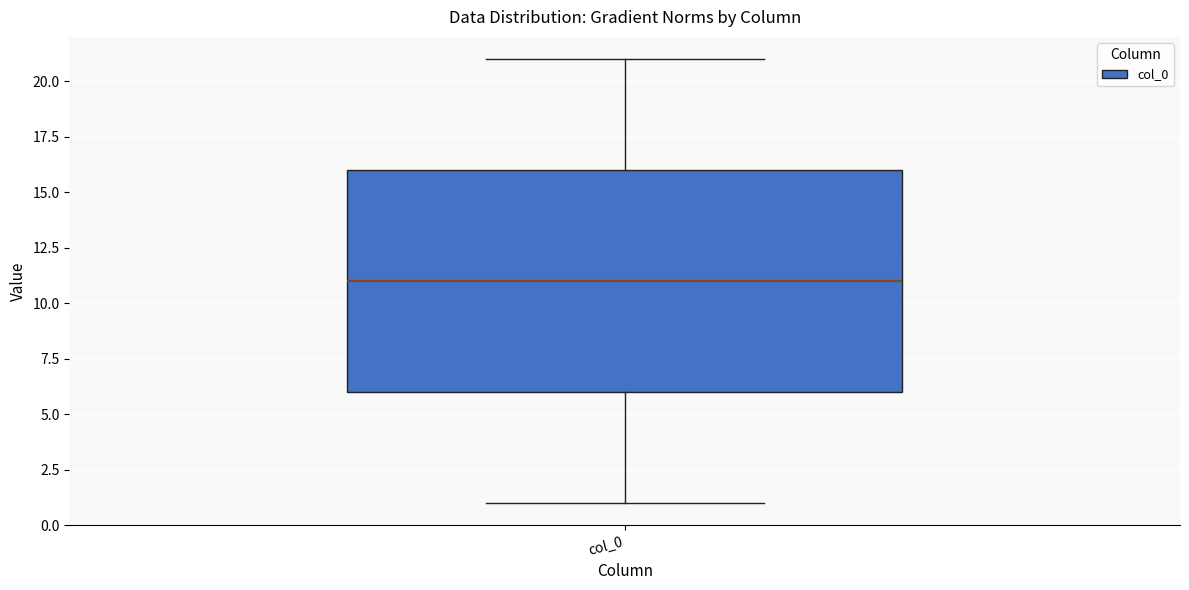

Read this box plot against the y-axis: the position of the median line, the range covered by the box, and the ends of both whiskers. The values are not printed on the chart, so give them approximately, as read against the axis.

median 11, box 6 to 16, whiskers 1 to 21